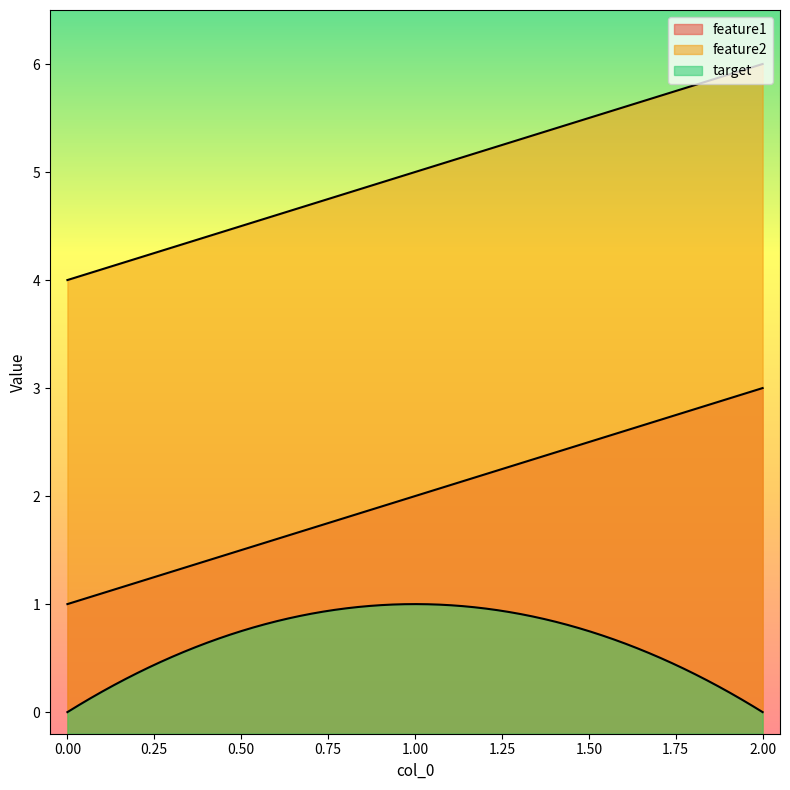

At how many categories does at least one series exceed 3?

300